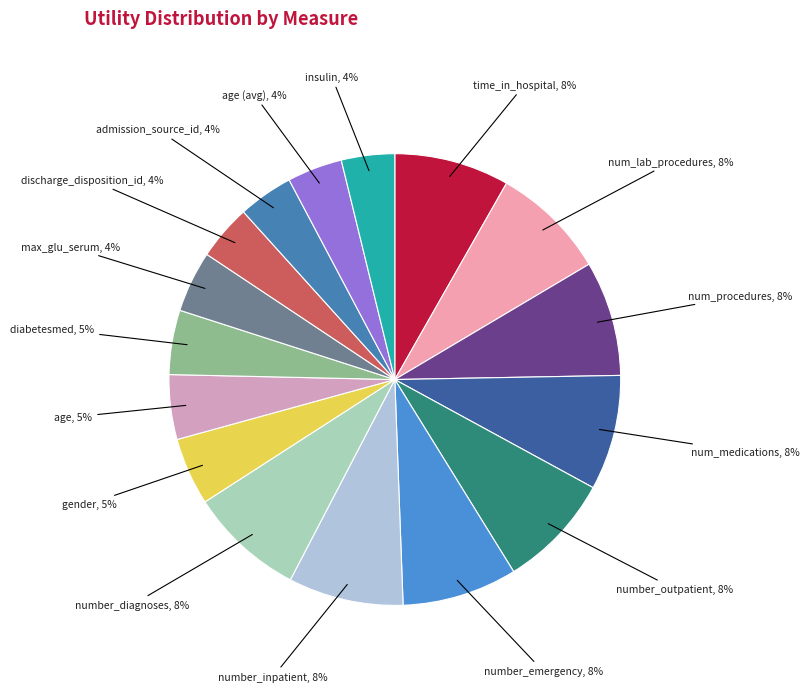

Count the number of slices in the pie.

16